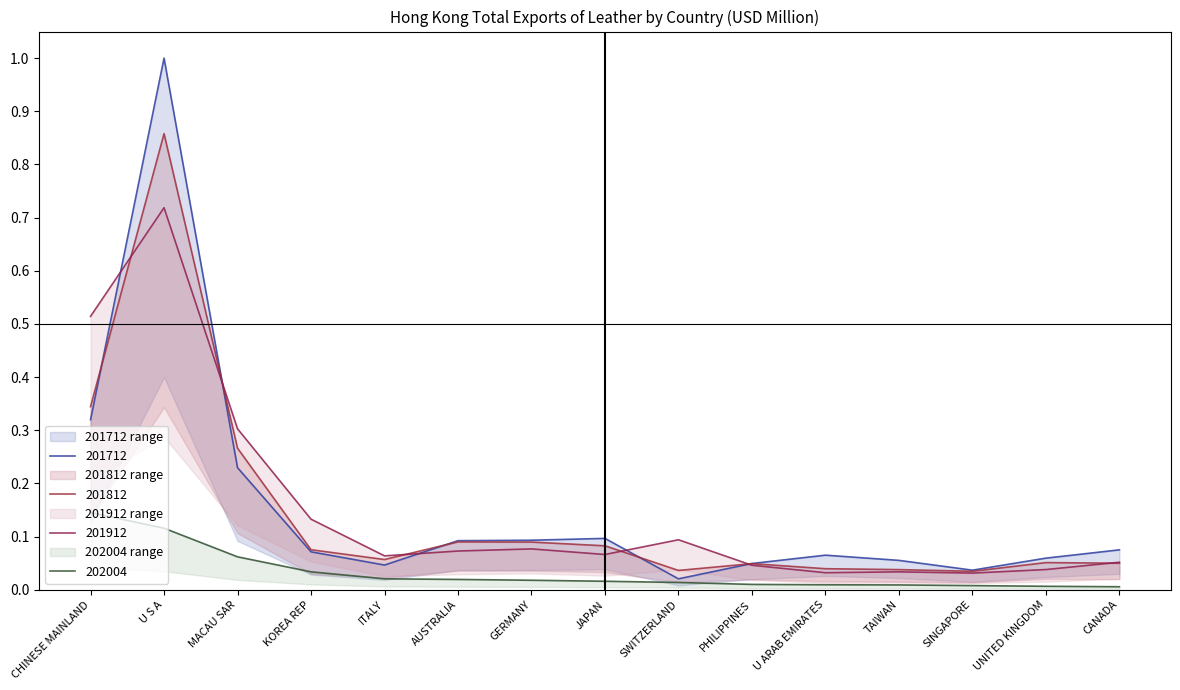

What position from the left is SWITZERLAND?

9